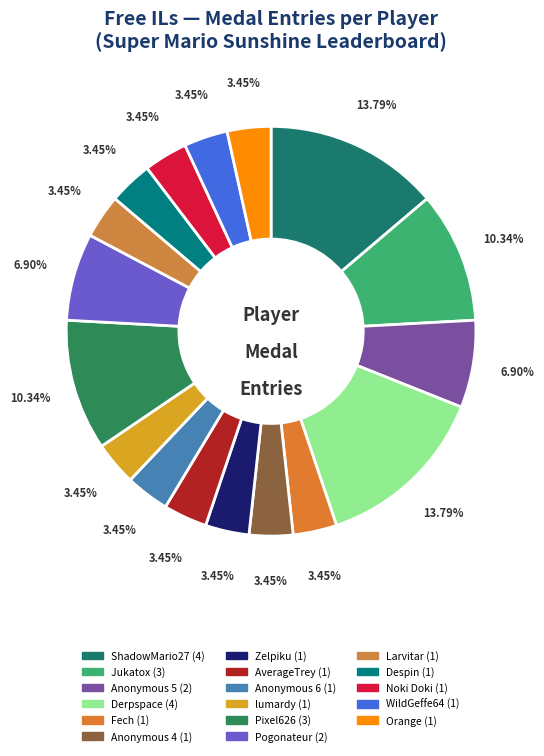

Count the number of slices in the pie.

17